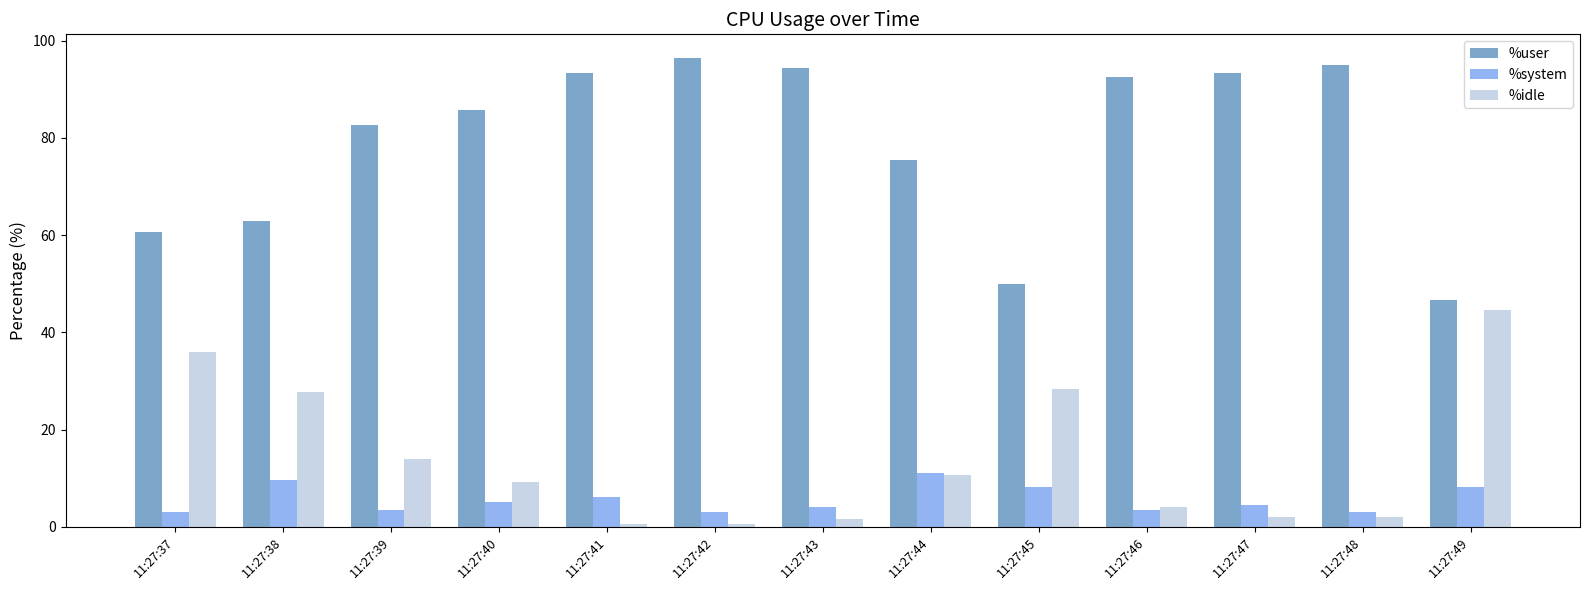

Which series has the largest total across all categories?

%user